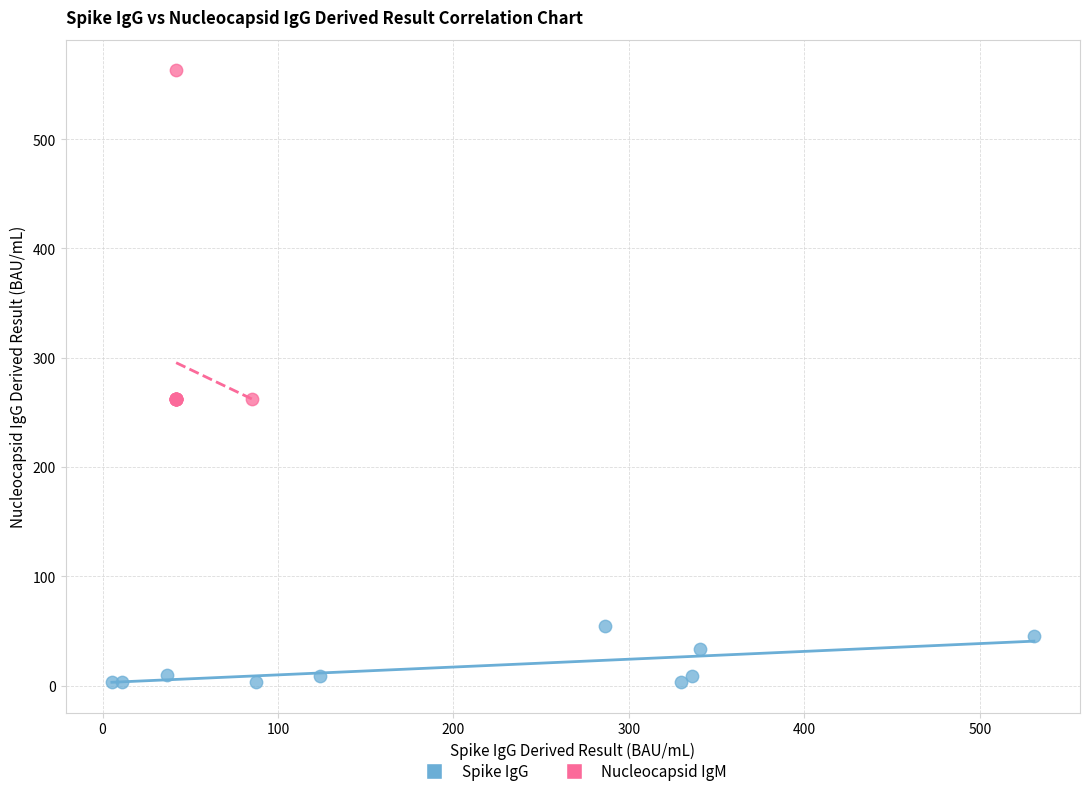

Which series contains the highest Y value?

Nucleocapsid IgM